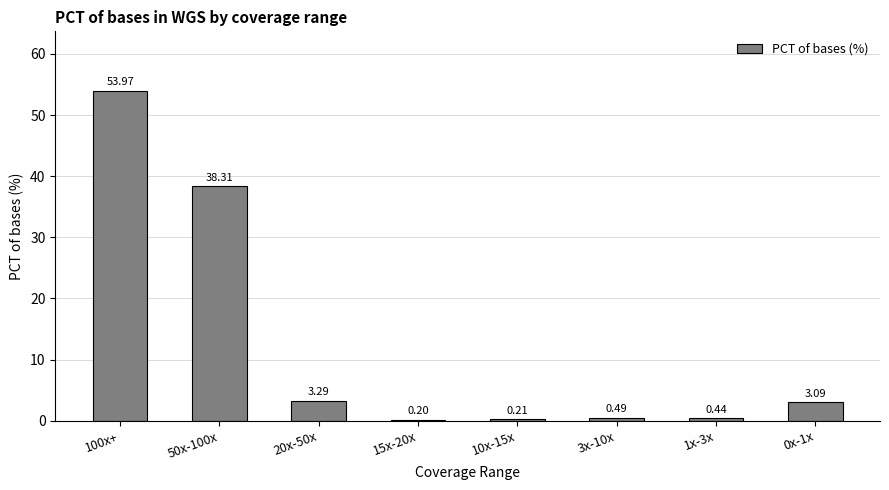

How many distinct data groups are displayed?

1